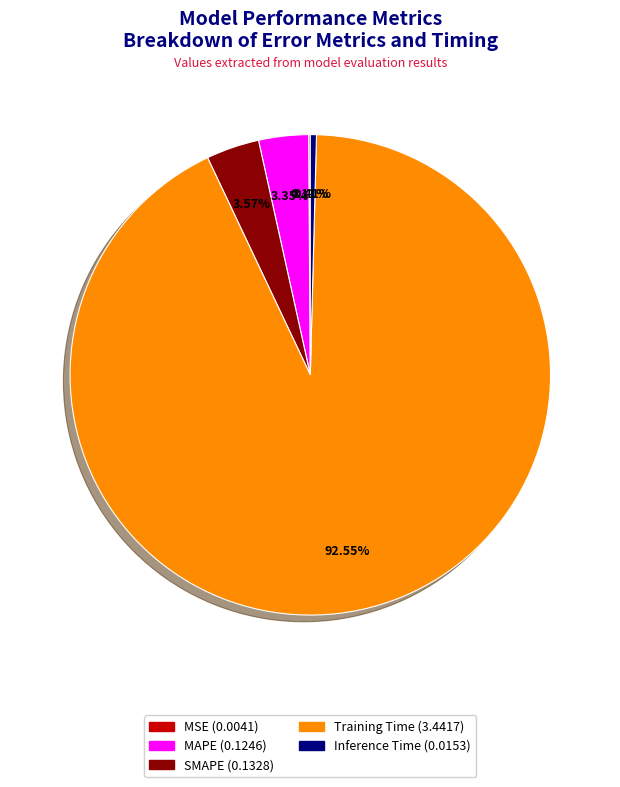

Does Training Time account for over 50% of the chart?

Yes